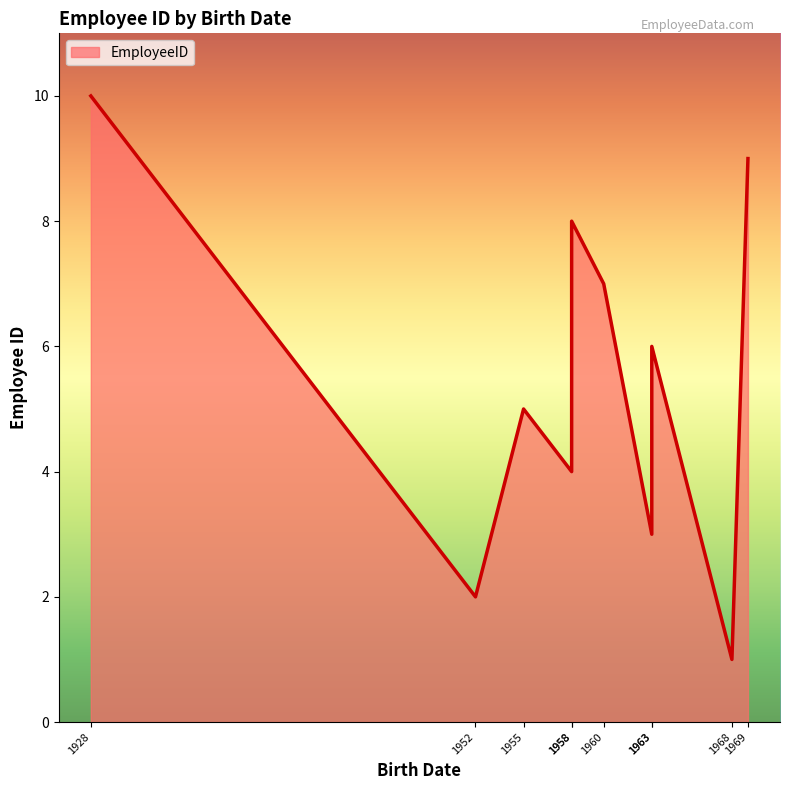

What is the approximate value at 1960-05-29?

7